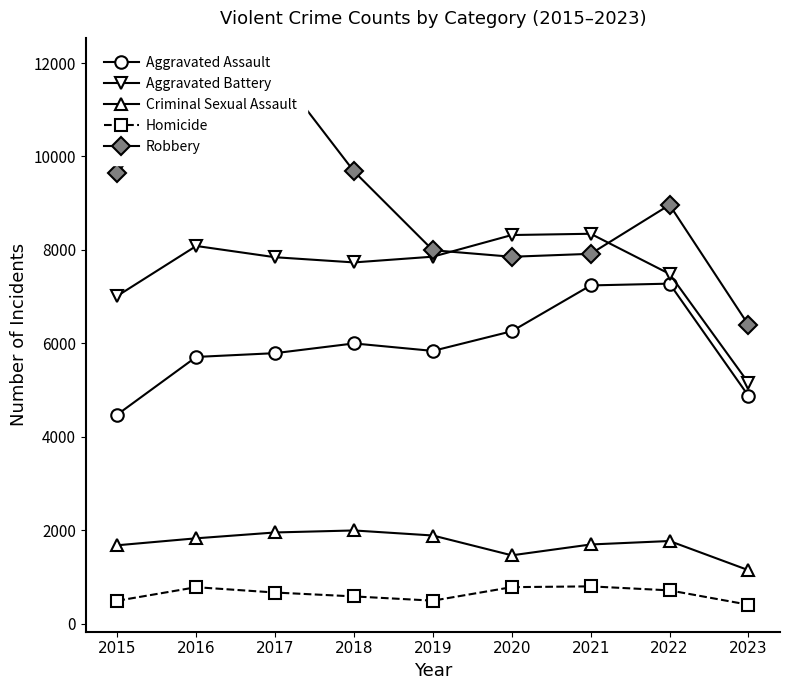

How many lines are shown in the chart?

5